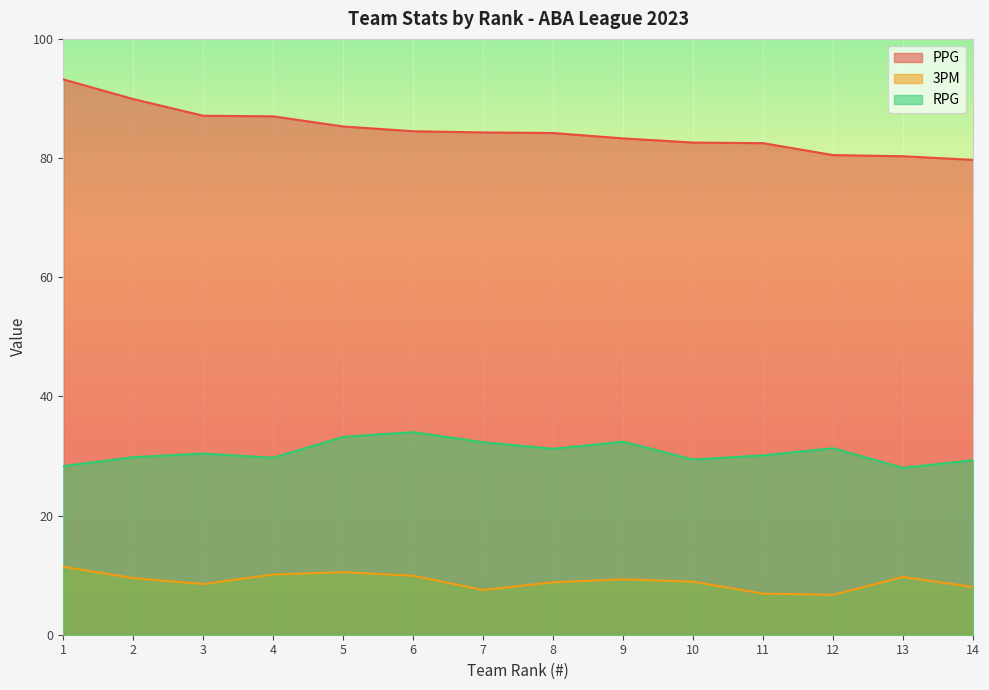

Which category has the highest value in the RPG series?

6